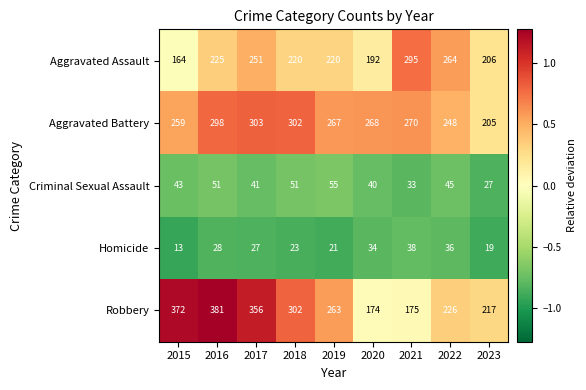

The Robbery series shows 633 at 2017. True or false?

False